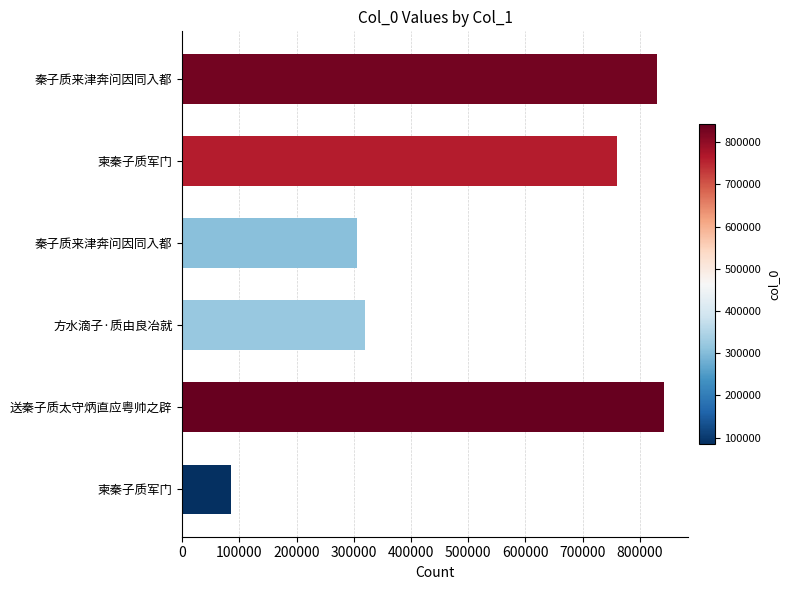

How many categories are shown in the chart?

6